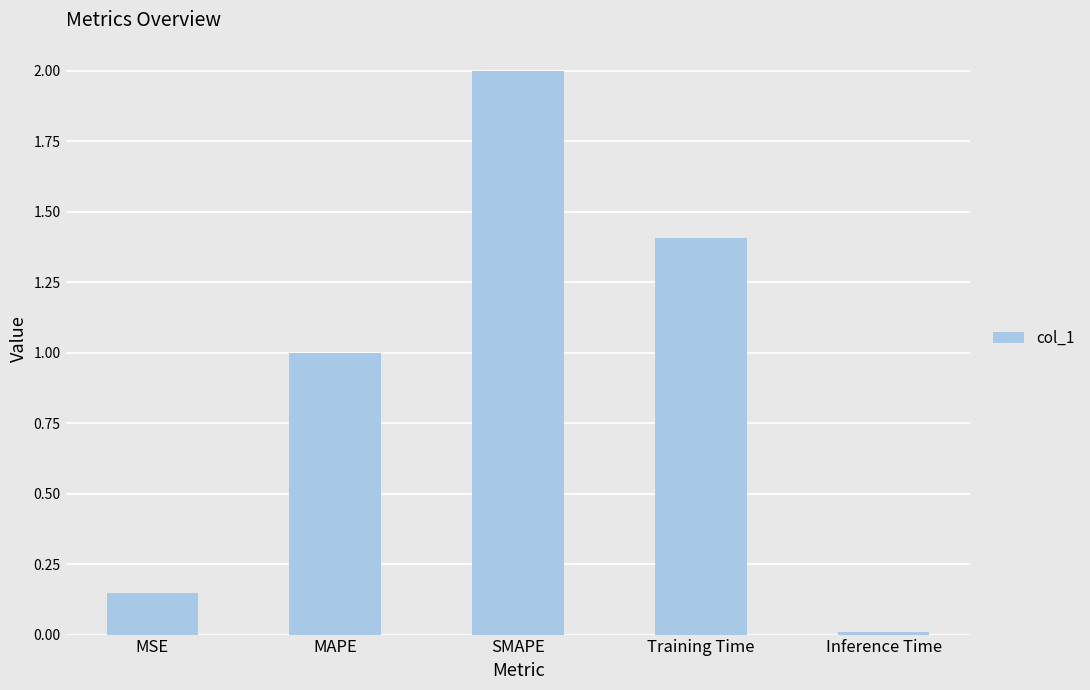

The value at SMAPE is 2.0. True or false?

True